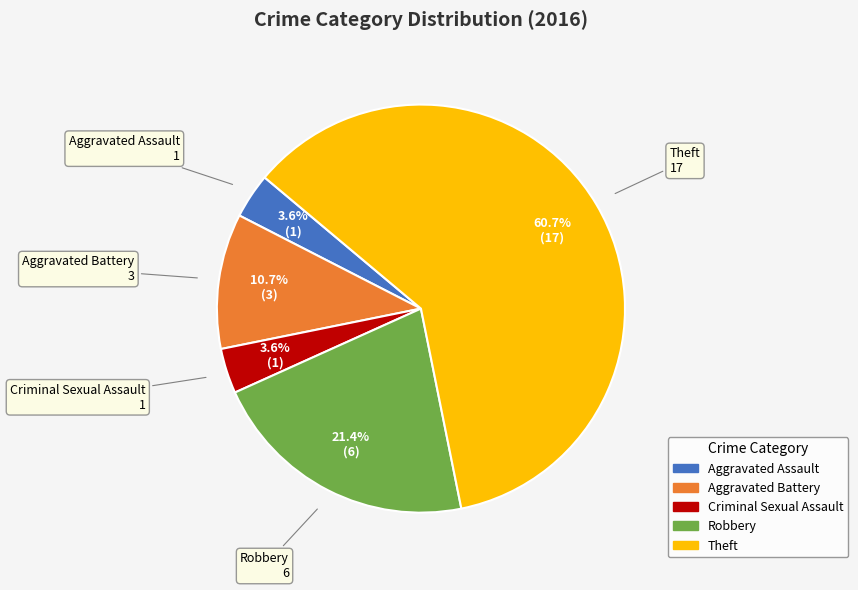

Does Aggravated Assault account for over 50% of the chart?

No